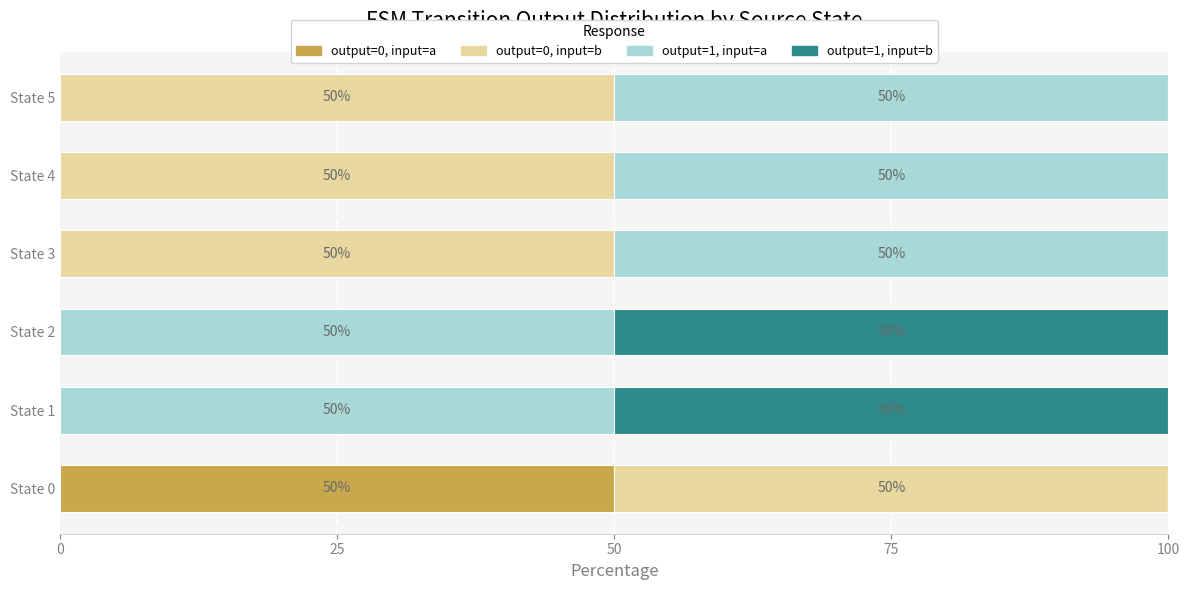

What are all the series names shown in the legend?

output=0, input=a, output=0, input=b, output=1, input=a, output=1, input=b